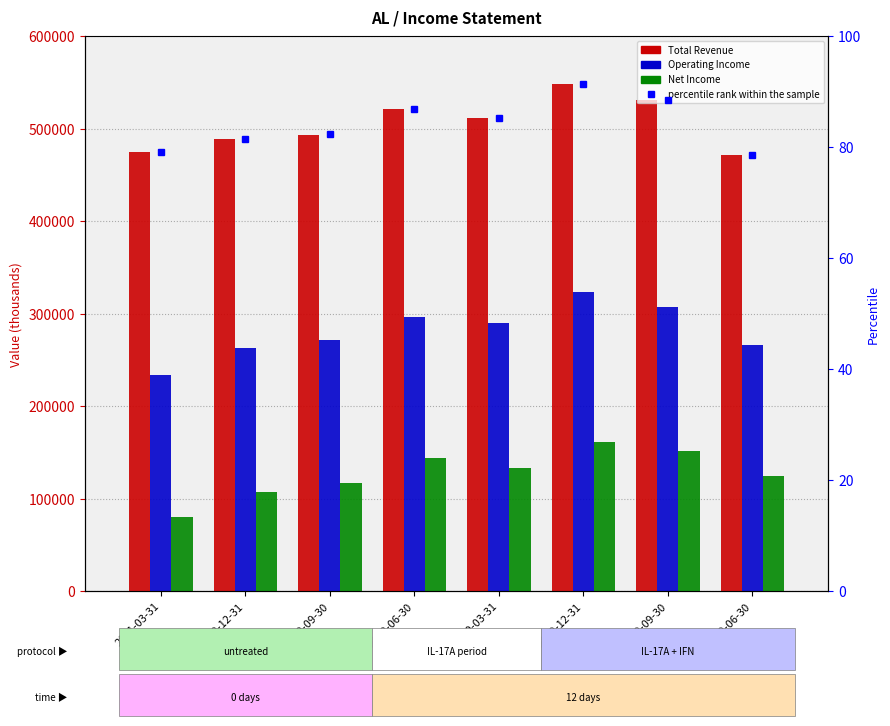

Which has a higher value, 2020-06-30 or 2021-03-31?

2020-06-30